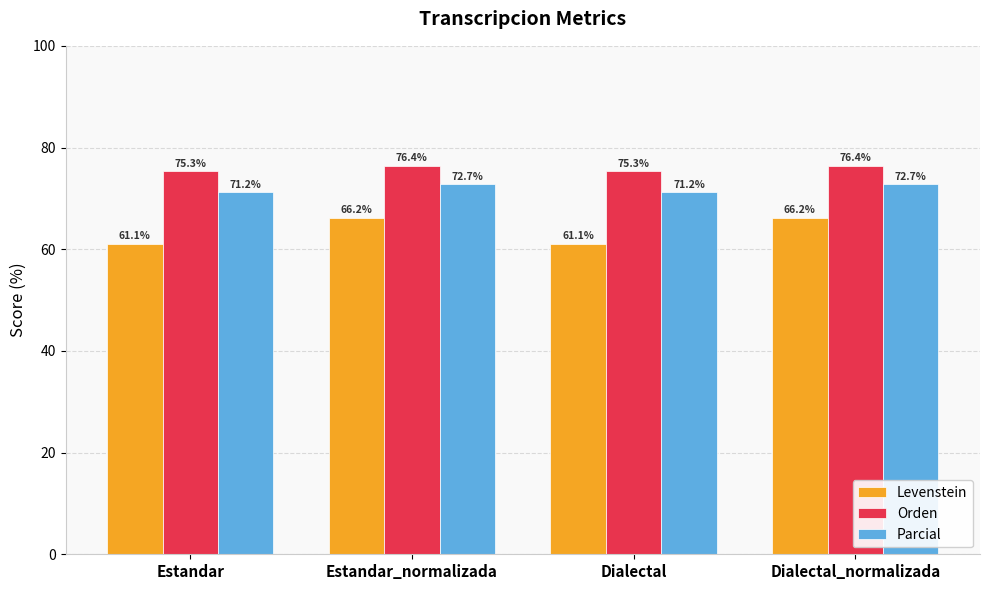

What is the maximum value for Parcial?

72.7